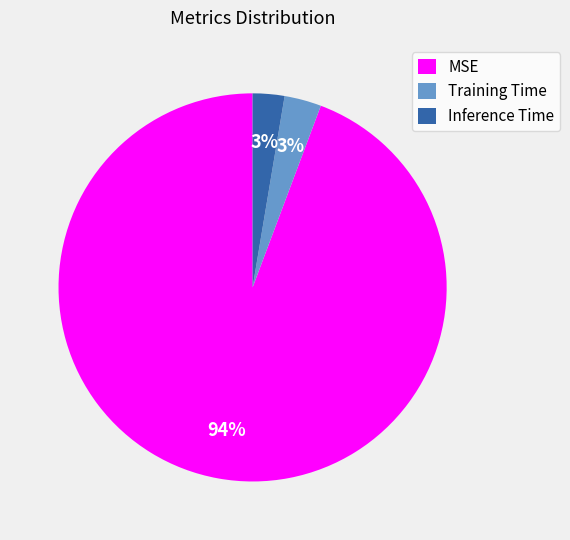

To the nearest percent, what is the combined percentage of Inference Time and Training Time?

6%